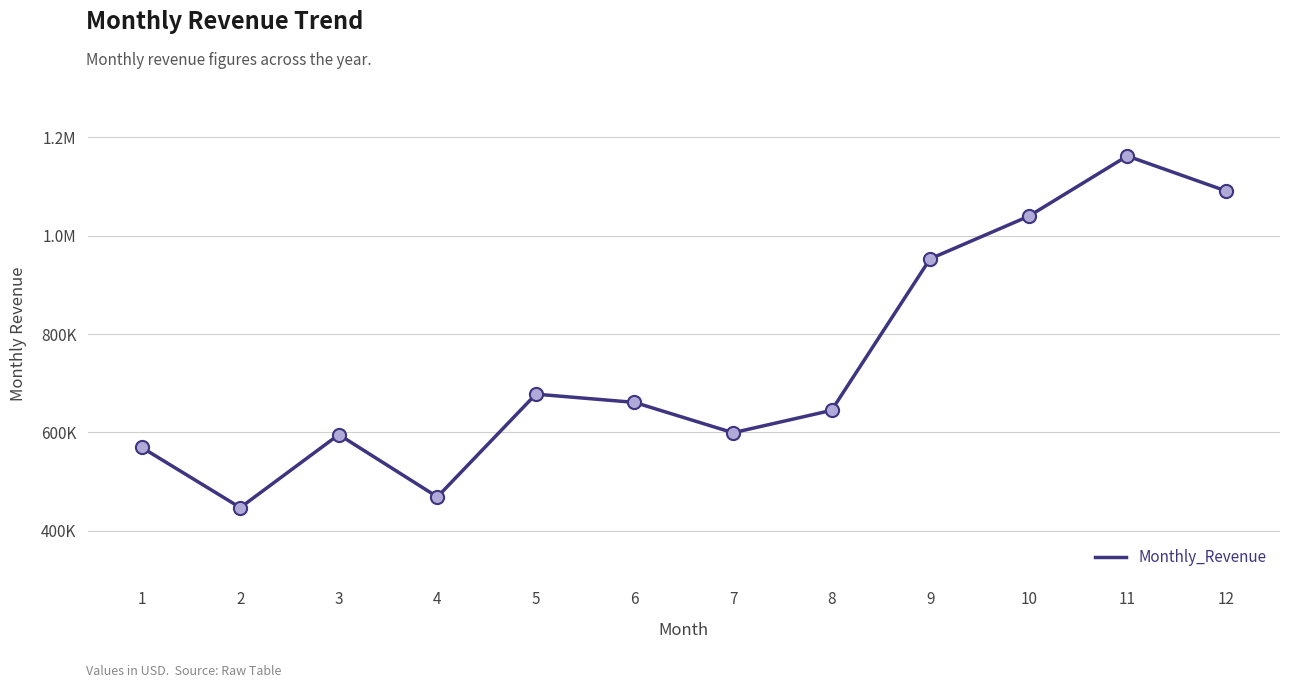

Between 4 and 5, which is larger?

5